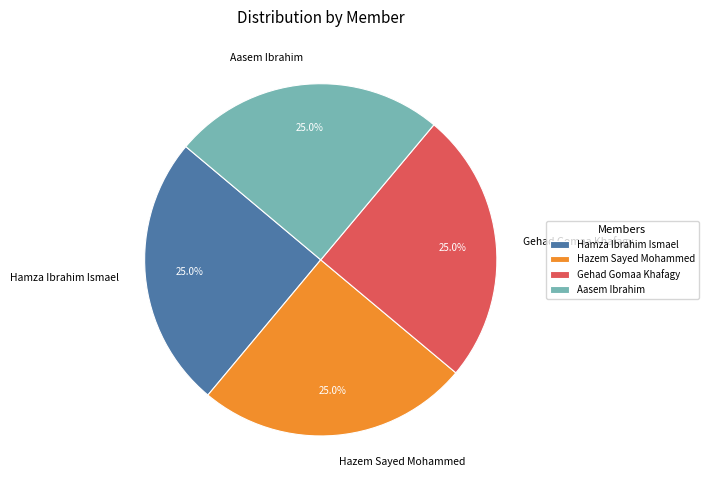

What percentage is NOT represented by Hazem Sayed Mohammed?

75.0%